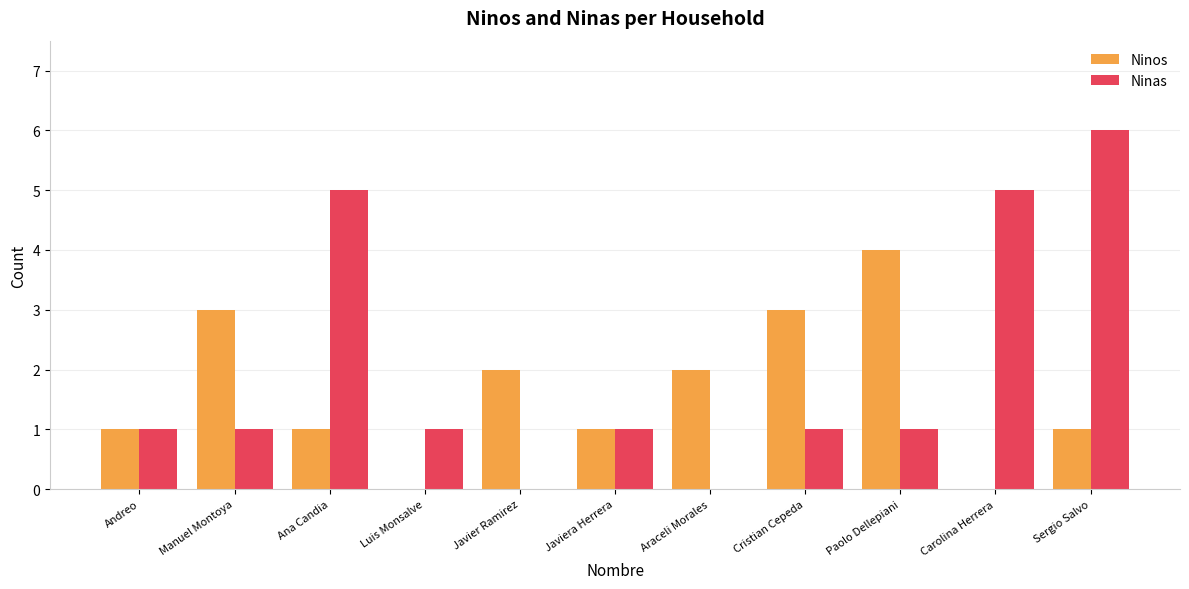

Reading right to left, extract all data points from this chart.

Ninos: 1	0	4	3	2	1	2	0	1	3	1
Ninas: 6	5	1	1	0	1	0	1	5	1	1